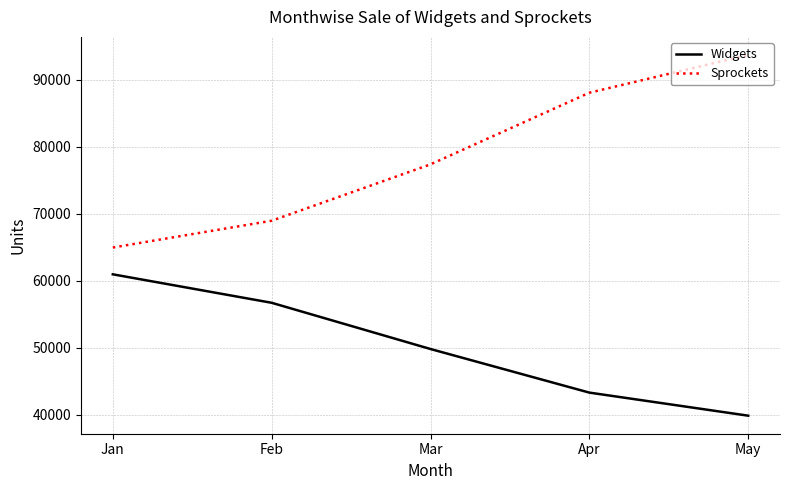

What is the maximum value for Sprockets?

93733